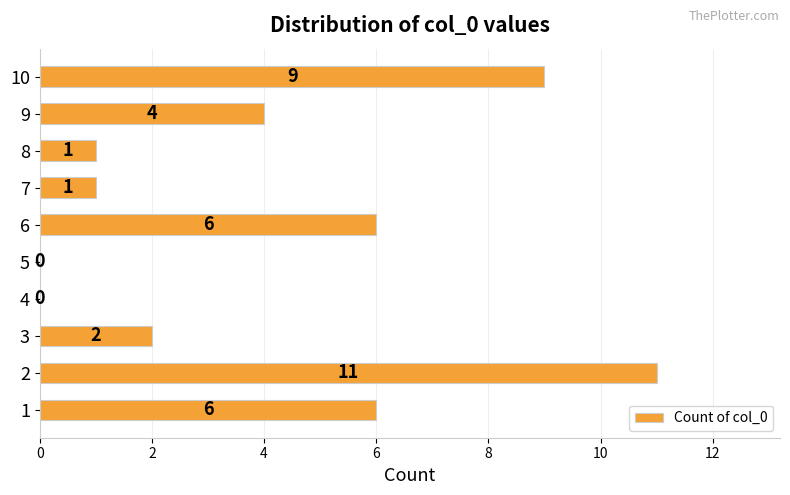

What is the change in value from 3 to 9?

+2